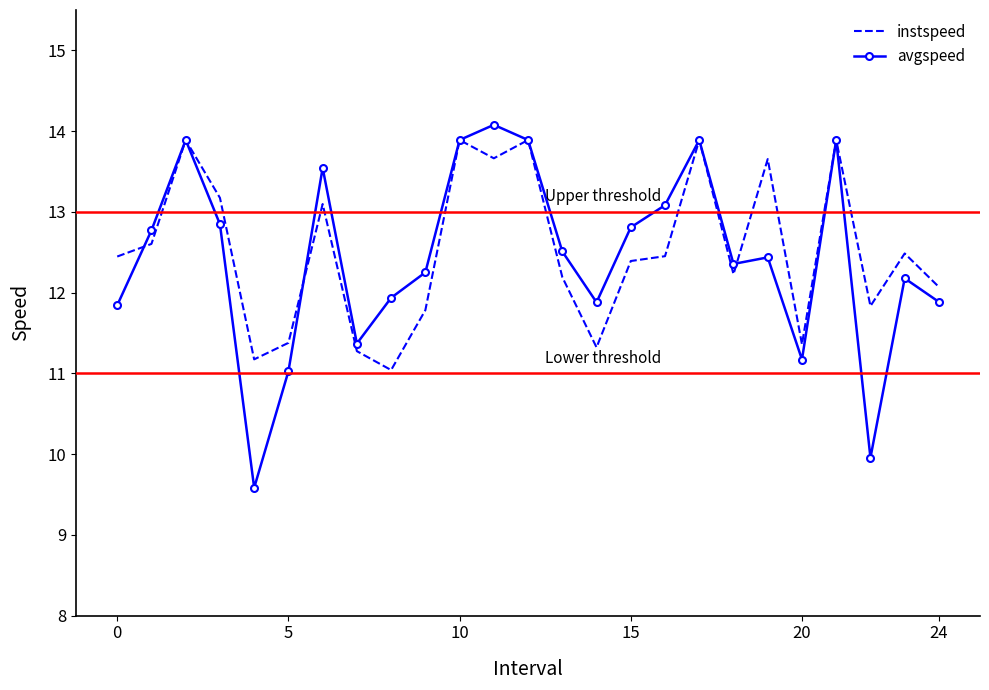

What is the smallest value displayed?

9.6